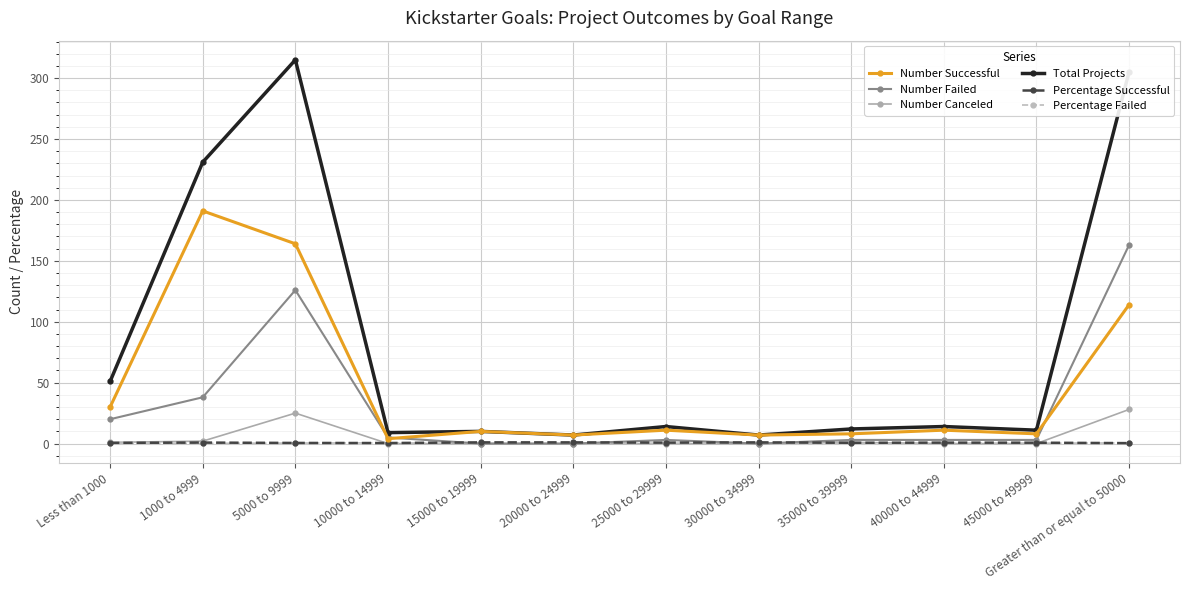

True or false: Number Canceled and Total Projects intersect in this chart.

False